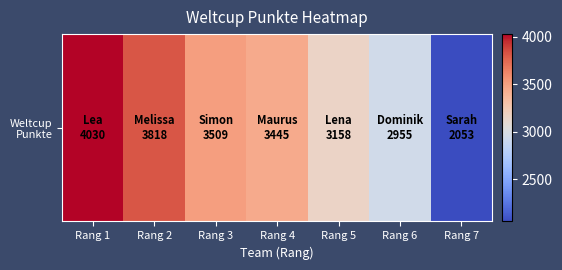

True or false: the data shows 3276 at Rang 7.

False